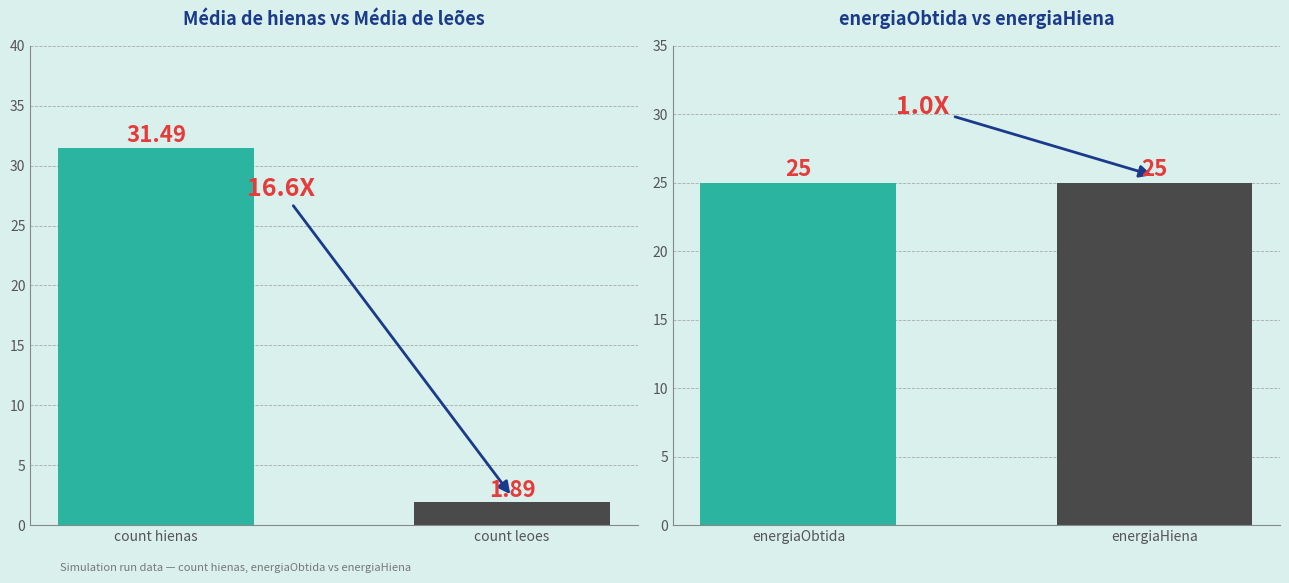

The count hienas series shows 39 at 3. True or false?

False